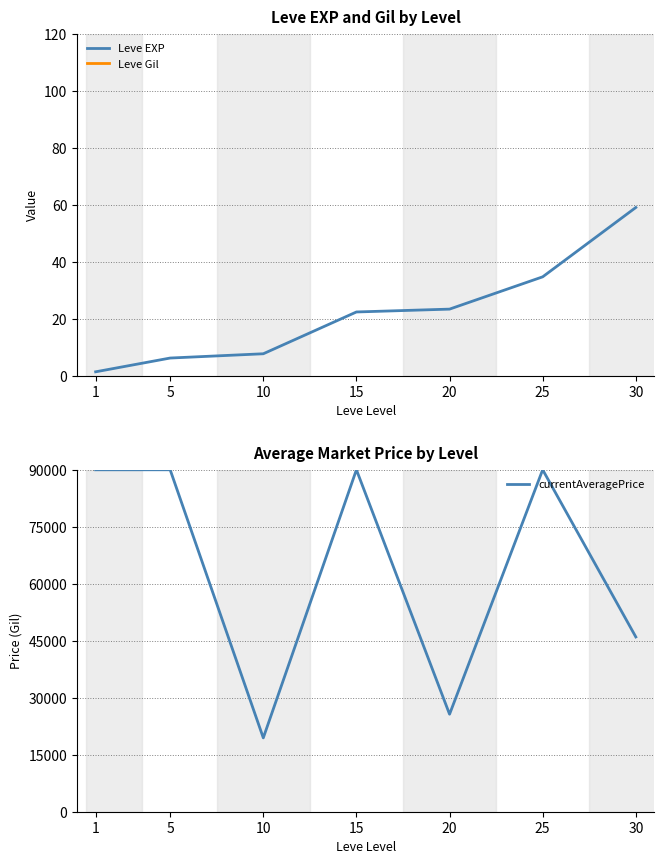

Which series has the largest total across all categories?

currentAveragePrice